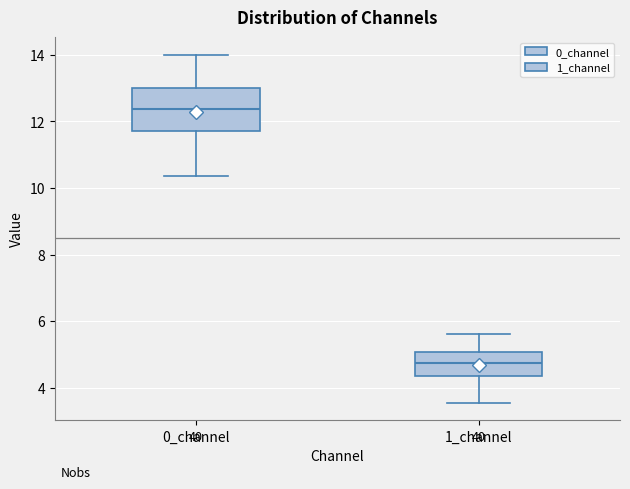

Which box's median line is the lowest?

1_channel